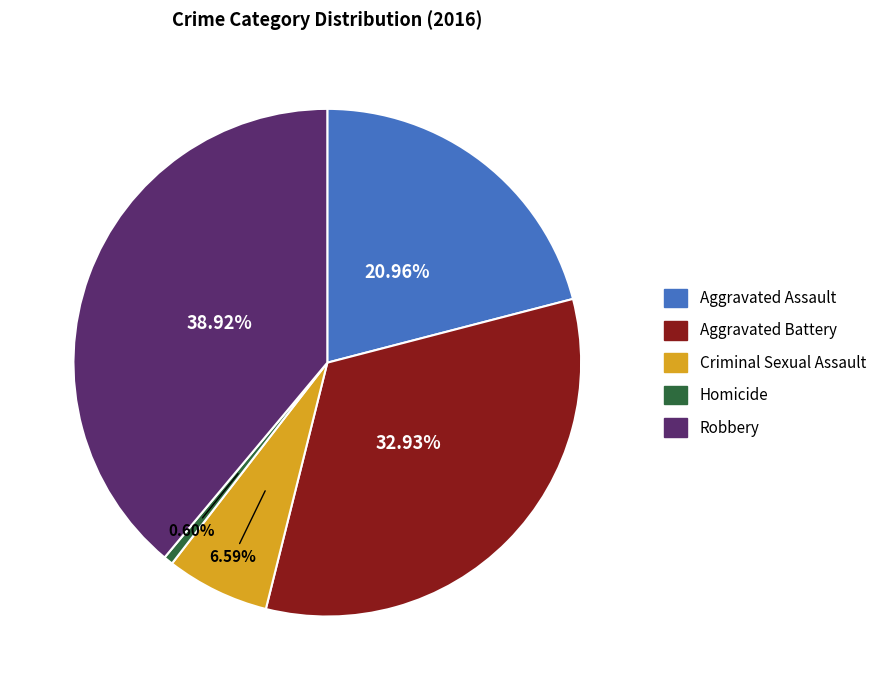

What is the largest slice in the pie chart?

Robbery